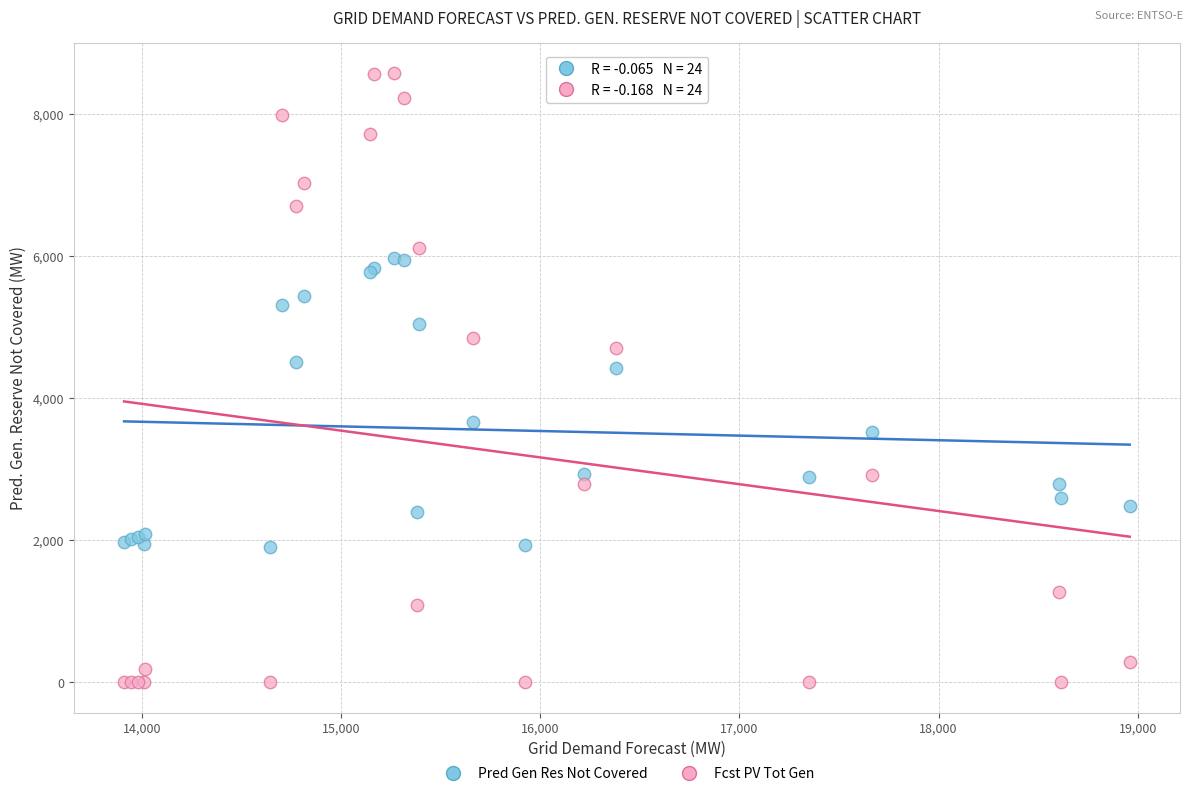

In the Fcst PV Tot Gen series, what Y value is closest to 4286?

4708